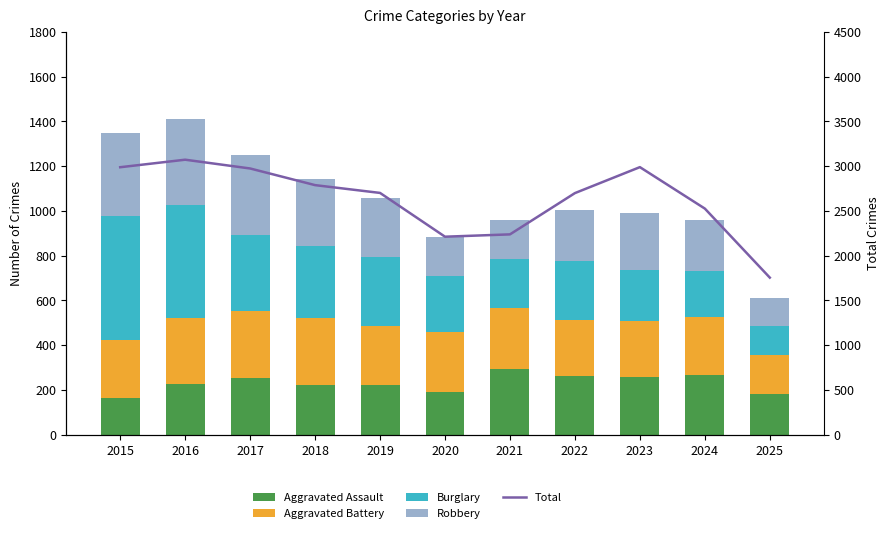

What is the sum of the Total values at 2021 and 2023?

5225